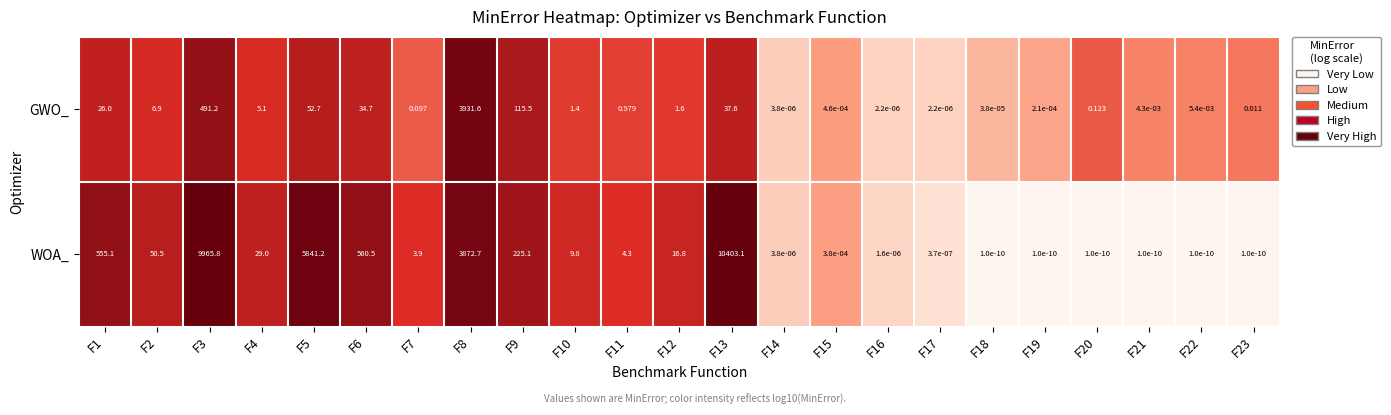

Which series has the largest total across all categories?

WOA_